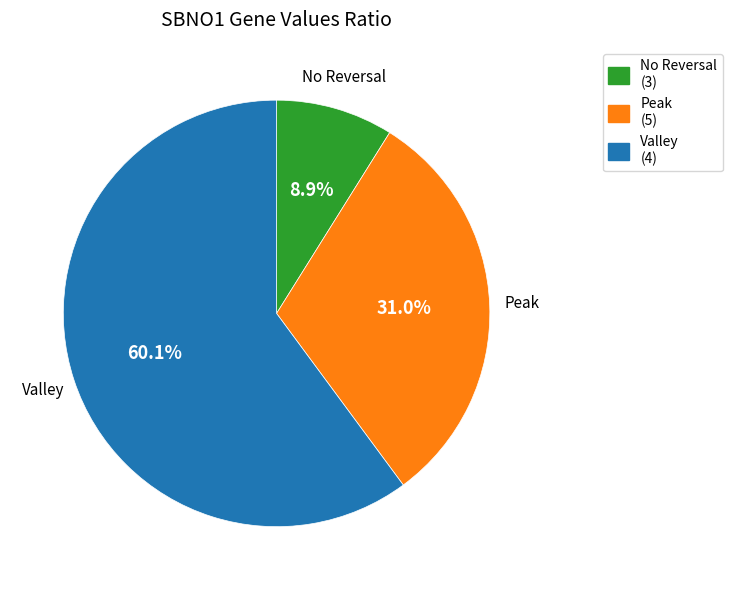

Count the number of slices in the pie.

3